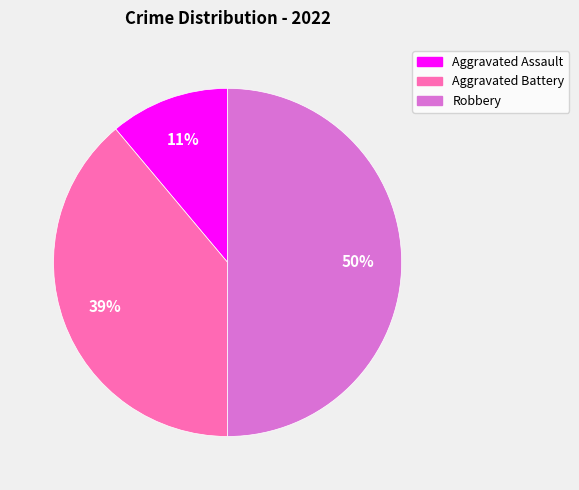

Count the number of slices in the pie.

3